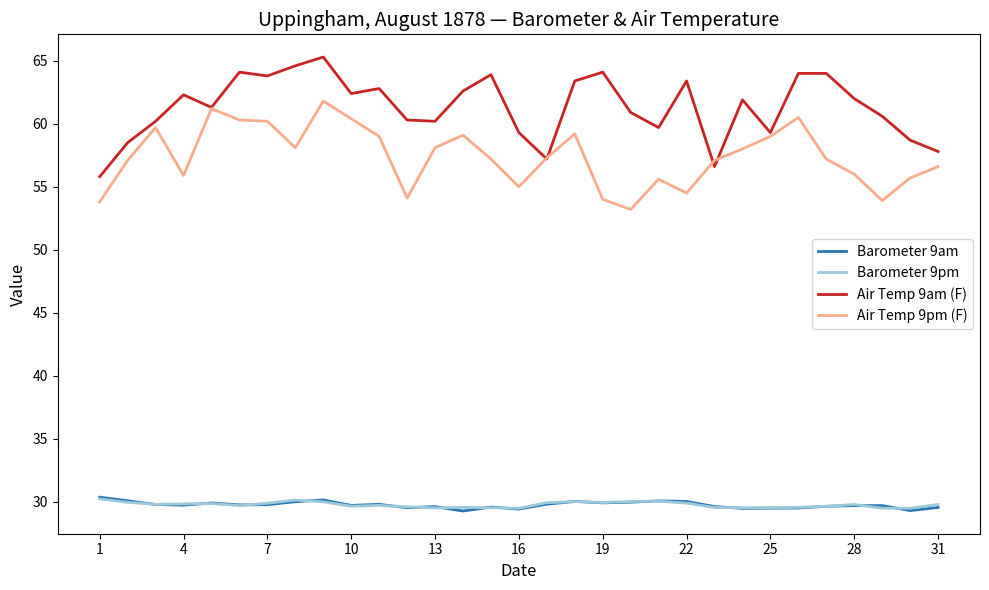

True or false: Barometer 9pm and Air Temp 9pm (F) intersect in this chart.

False